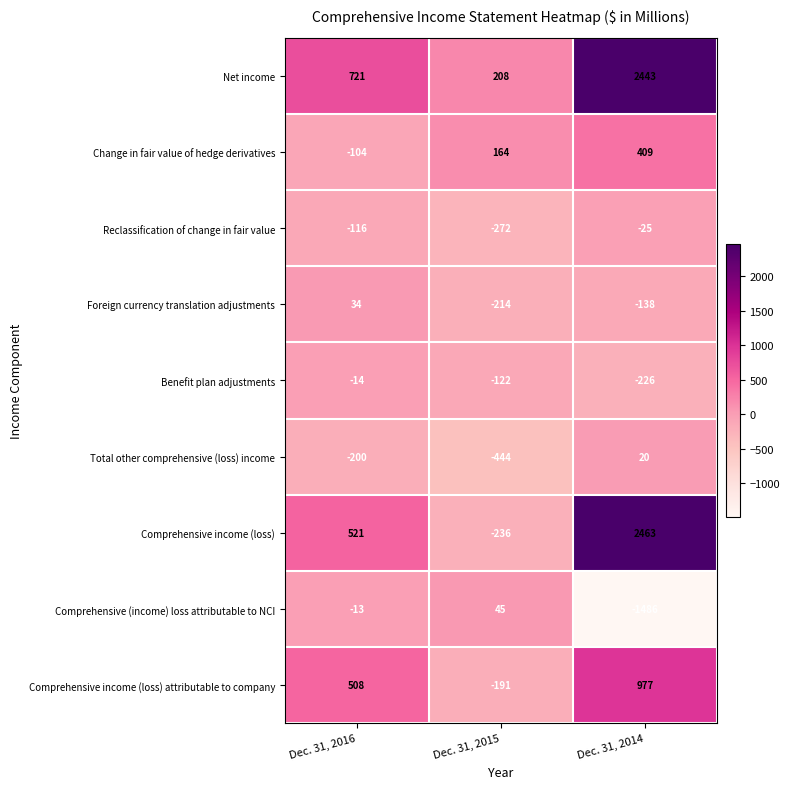

At Dec. 31, 2015, list the series in order from smallest to largest.

Total other comprehensive (loss) income, Reclassification of change in fair value, Comprehensive income (loss), Foreign currency translation adjustments, Comprehensive income (loss) attributable to company, Benefit plan adjustments, Comprehensive (income) loss attributable to NCI, Change in fair value of hedge derivatives, Net income